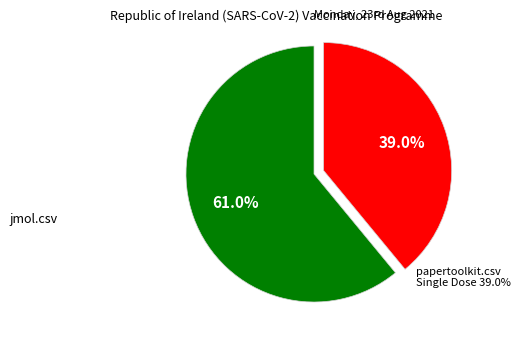

Is it true that jmol.csv is 61% of the pie?

True